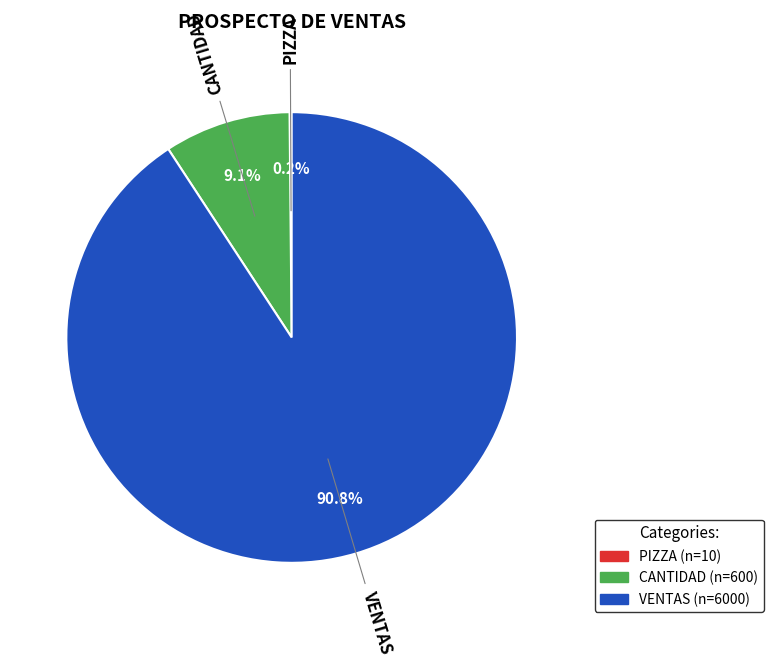

What is the total percentage of CANTIDAD and VENTAS?

99.8%